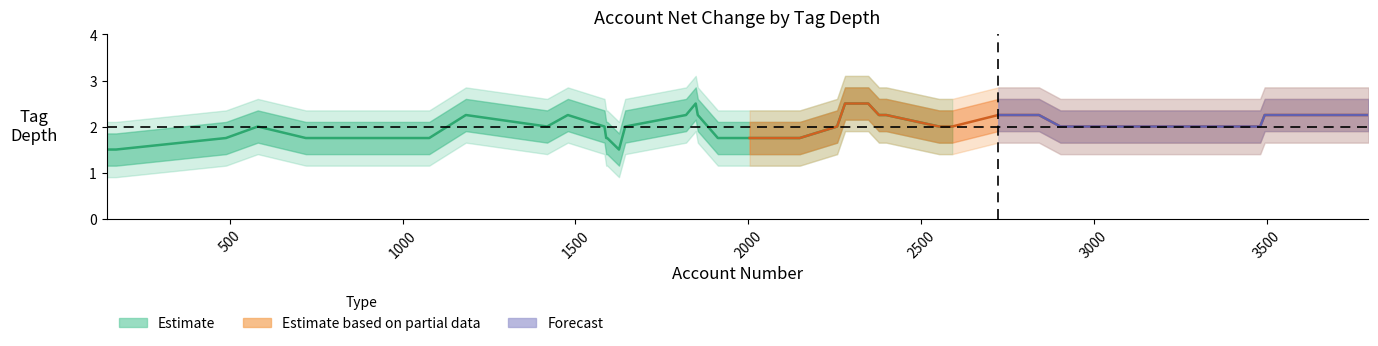

How many lines are shown in the chart?

3